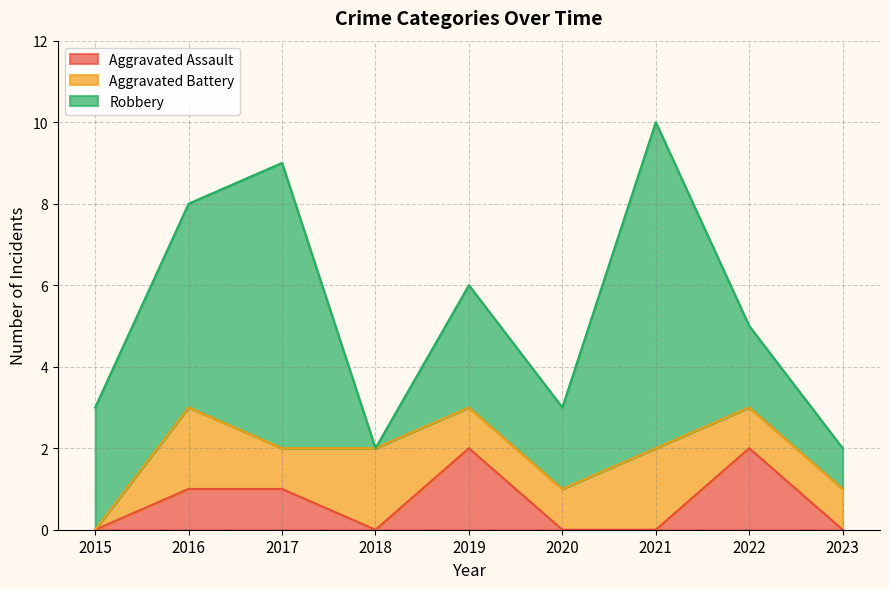

In Aggravated Battery, how many points are higher than both neighbors (excluding endpoints)?

3